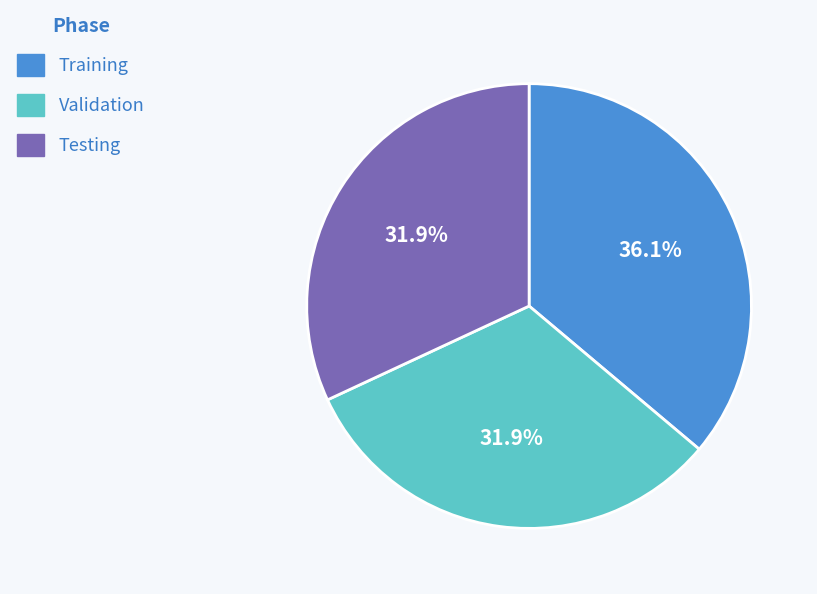

What is the ratio of the value at Training to the value at Validation?

1.1